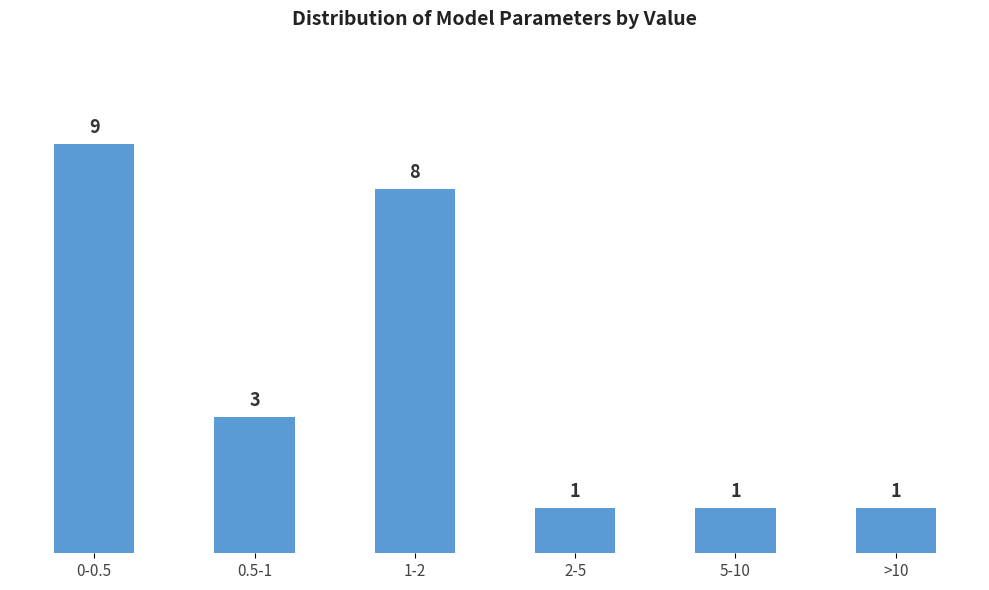

Reading right to left, what are all the values shown in this chart?

1	1	1	8	3	9